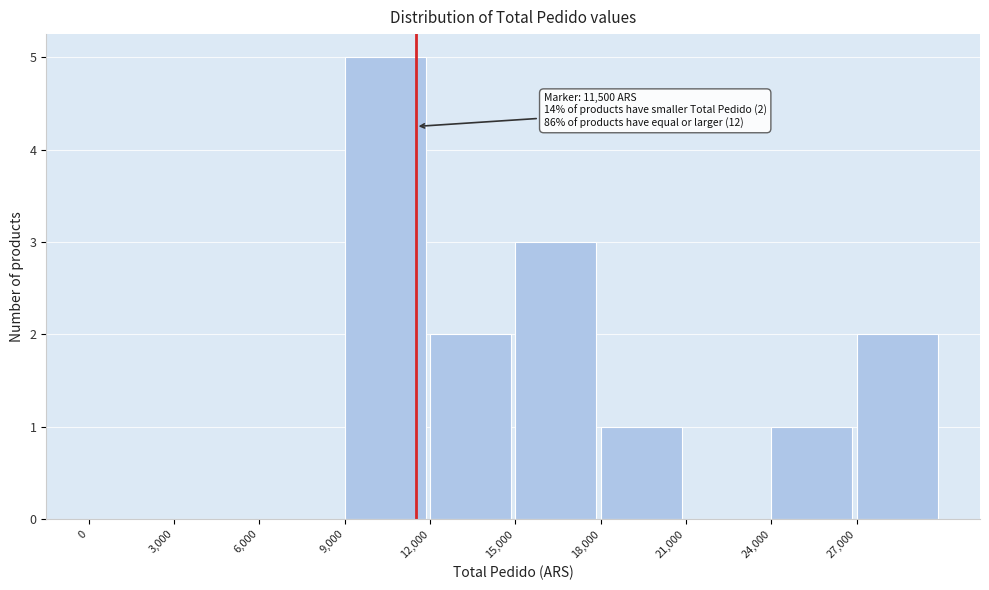

Which range on the x-axis has the tallest bar?

9000 to 12000